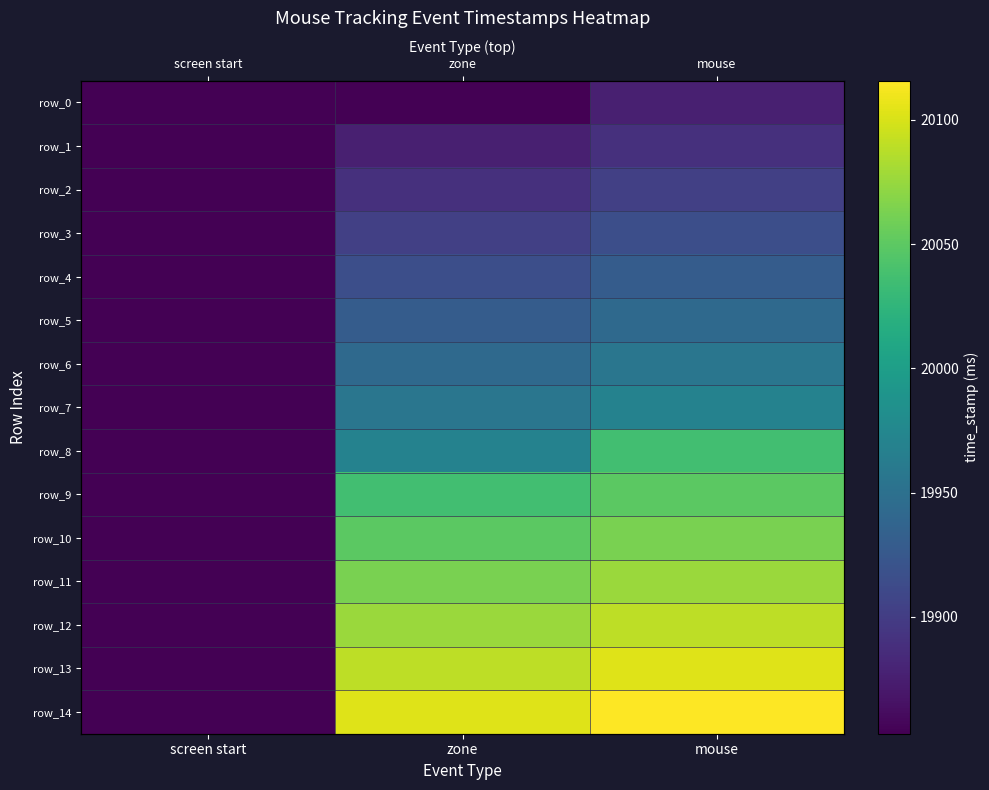

The value of row_10 at mouse is 20062.5. True or false?

True